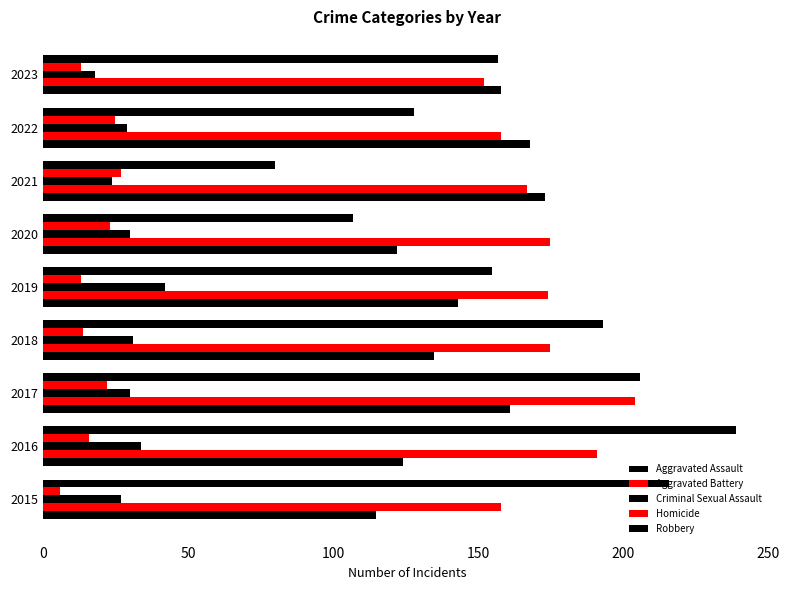

How many values in the Aggravated Assault series are below 143?

4